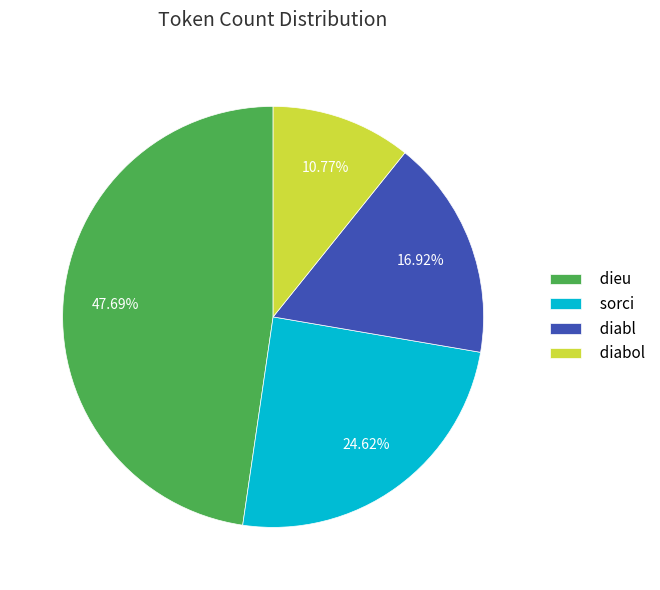

The dieu slice represents 48% of the pie. True or false?

True